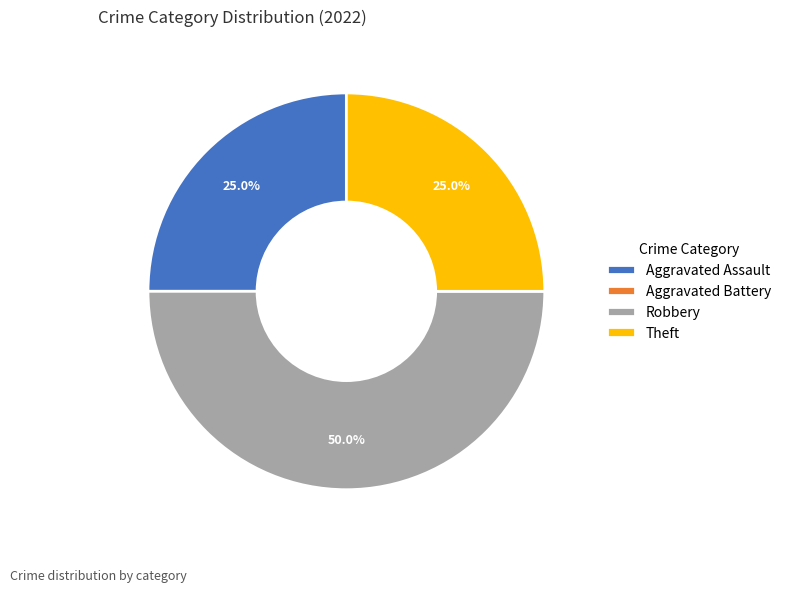

True or false: Theft accounts for 13% of the total.

False